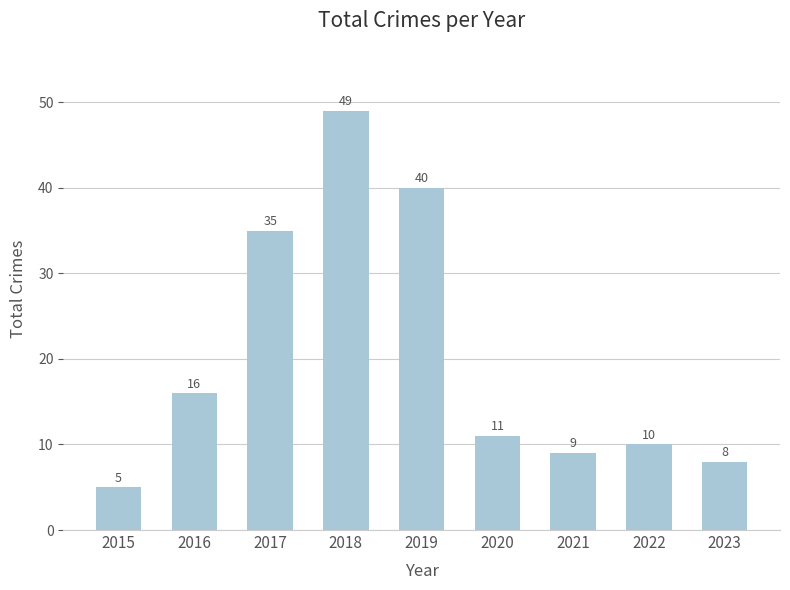

Reading left to right, what are all the values shown in this chart?

5	16	35	49	40	11	9	10	8